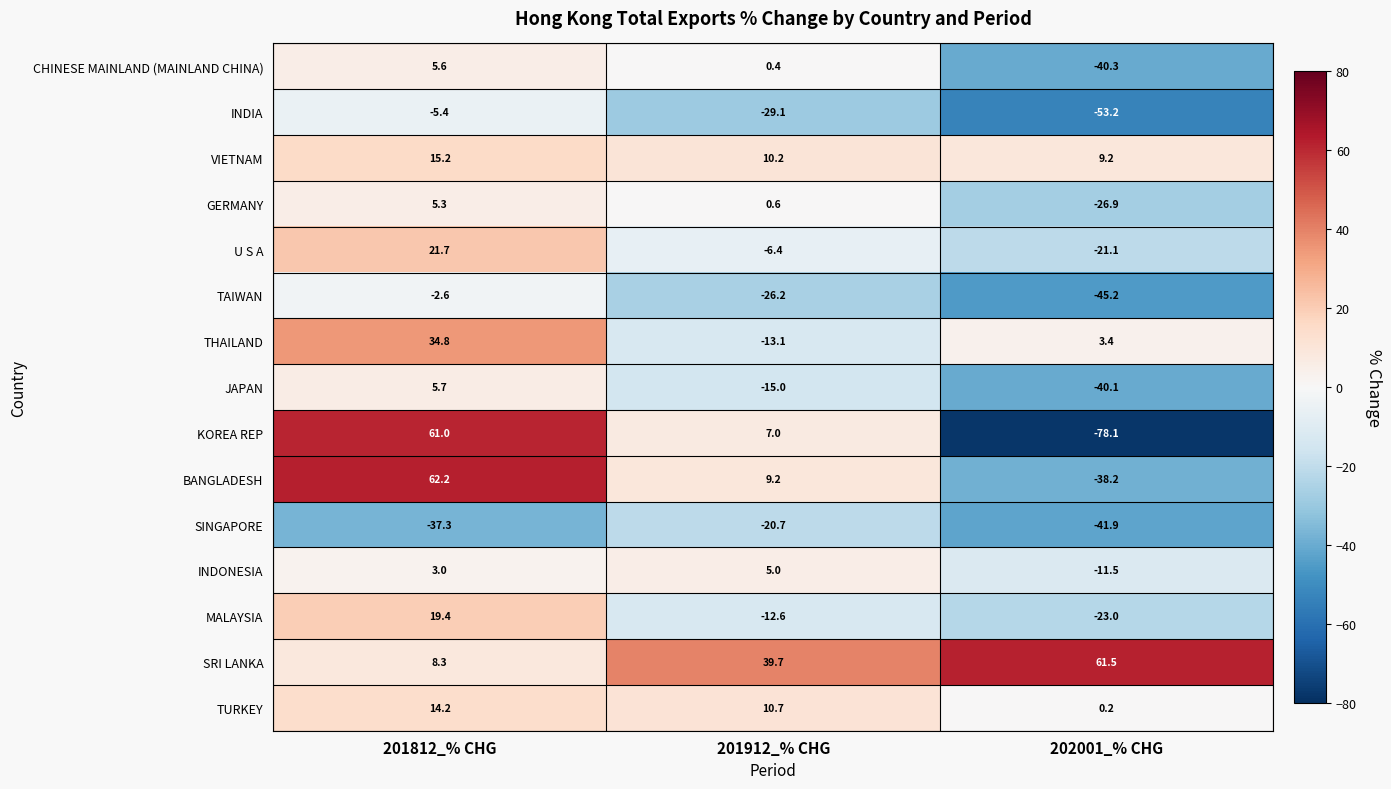

Which series has the largest total across all categories?

SRI LANKA